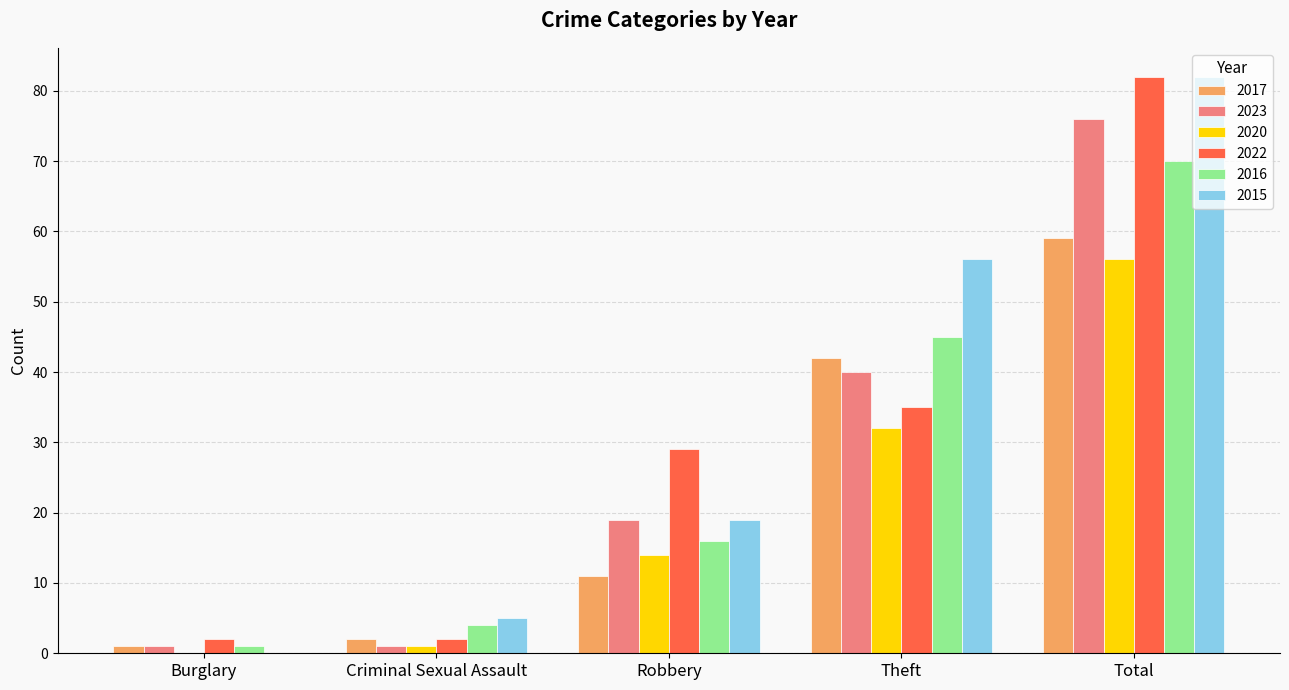

Is it true that 2016 equals 113 at Total?

False